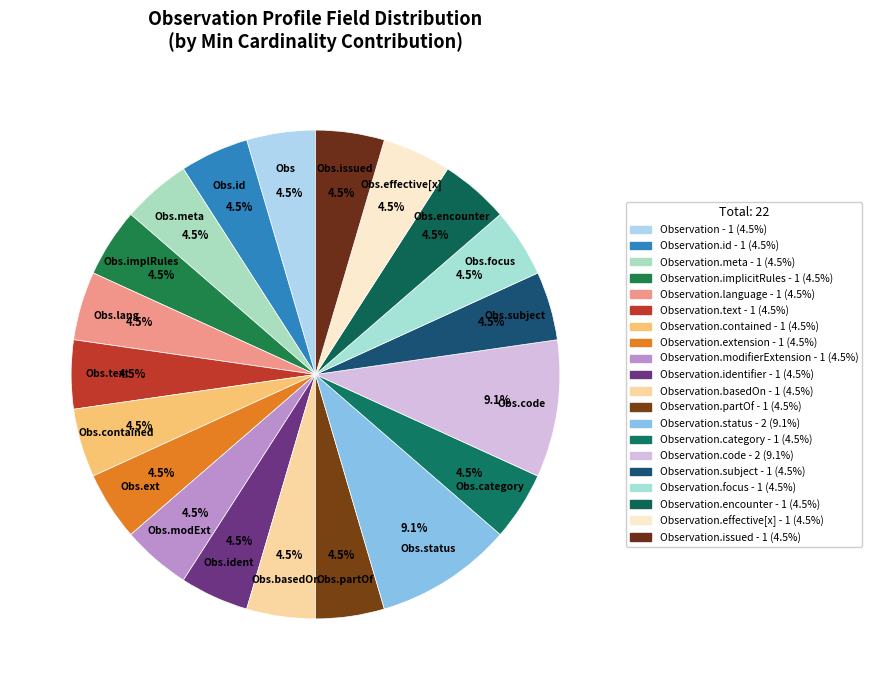

How many segments does this pie chart have?

20